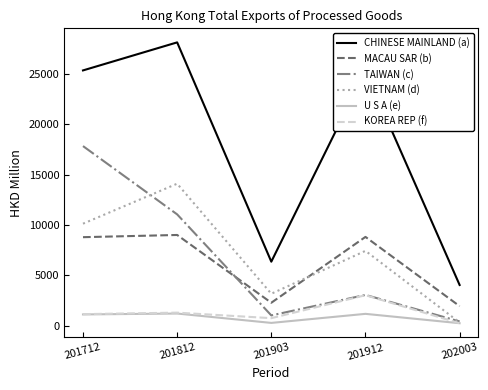

At which label does U S A (e) first exceed 1116?

201712